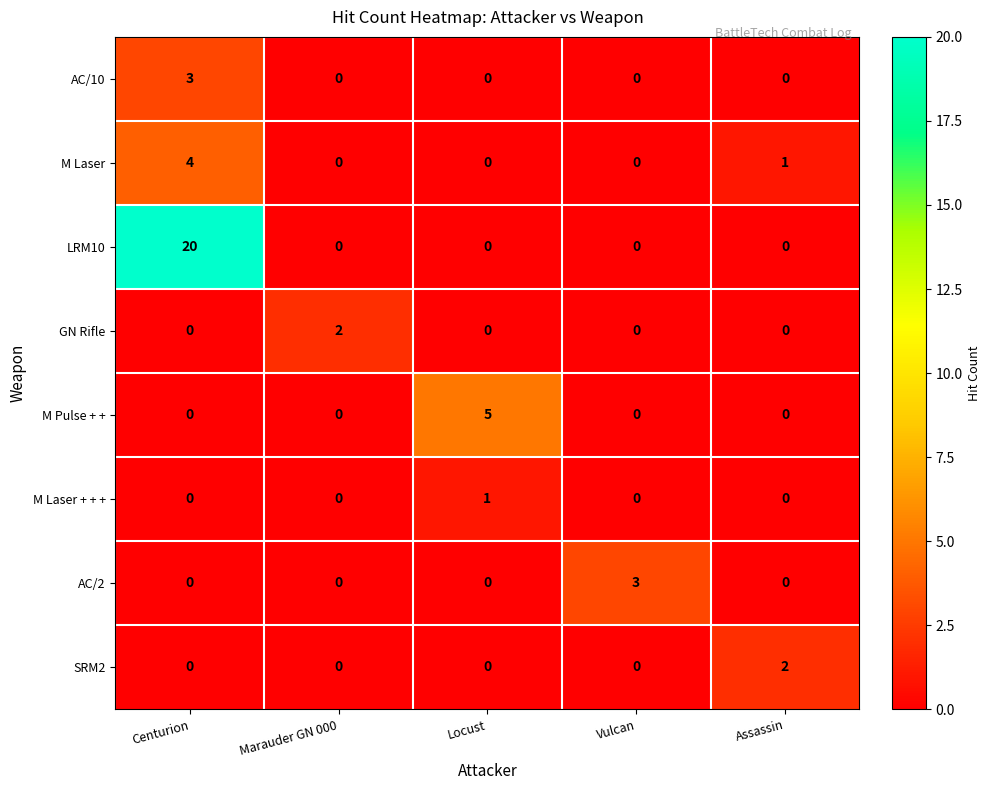

The AC/10 series shows 2 at Centurion. True or false?

False